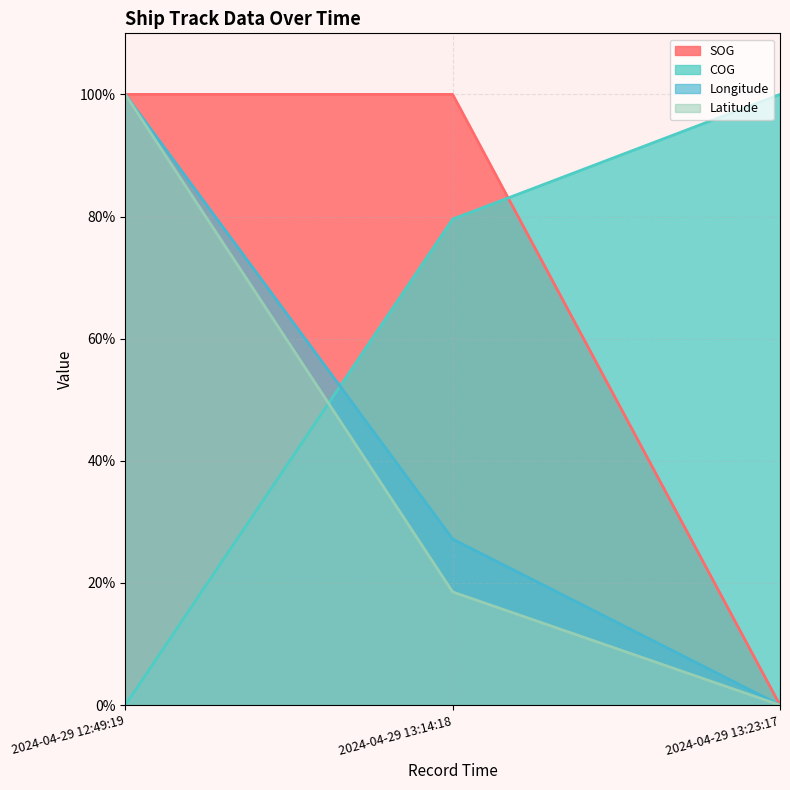

Count the number of data series in this chart.

4